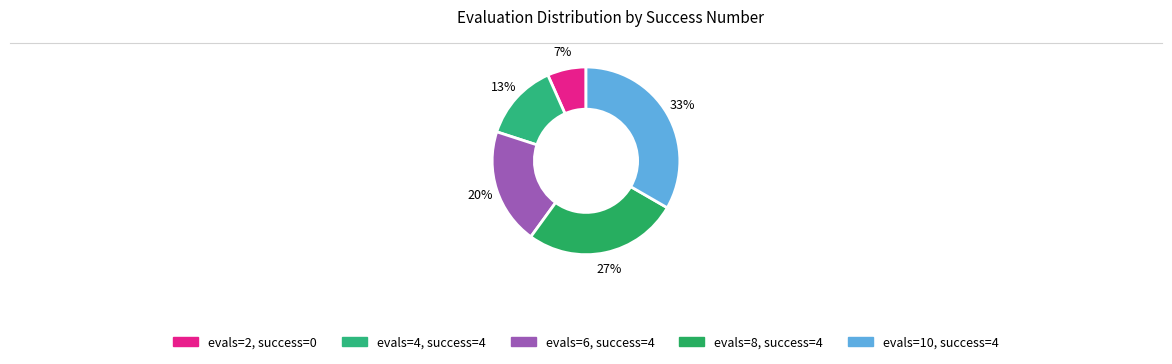

Rank the categories by value from highest to lowest.

4, 4, 4, 4, 0